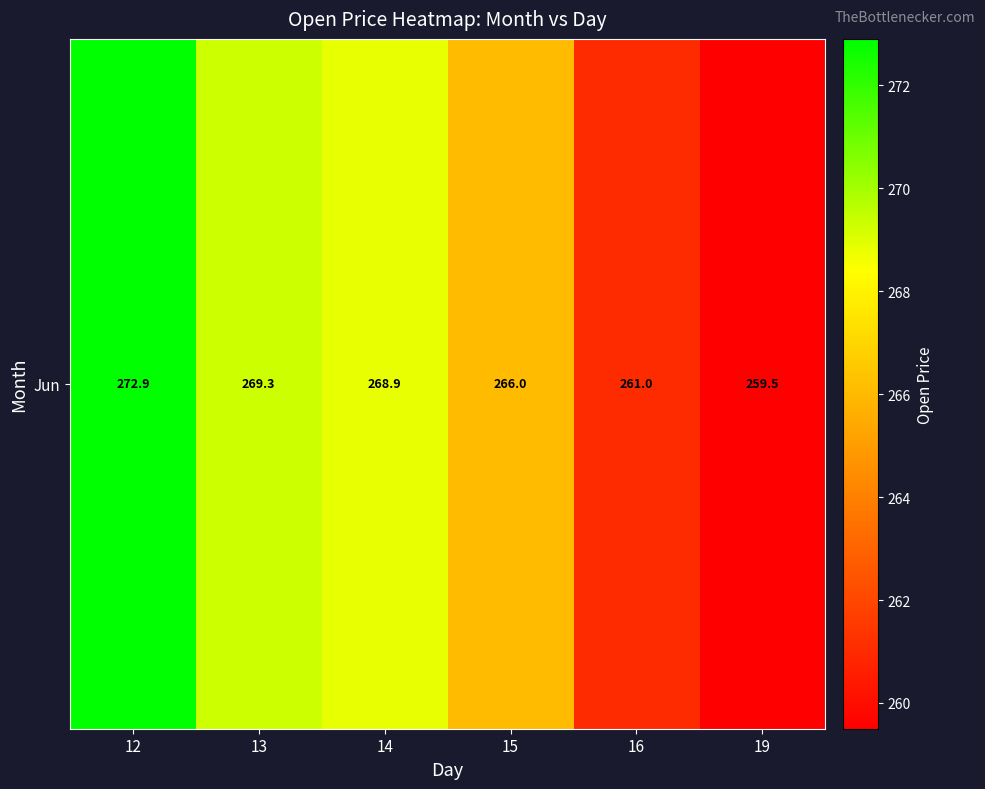

What is the difference between the maximum and minimum values?

13.4